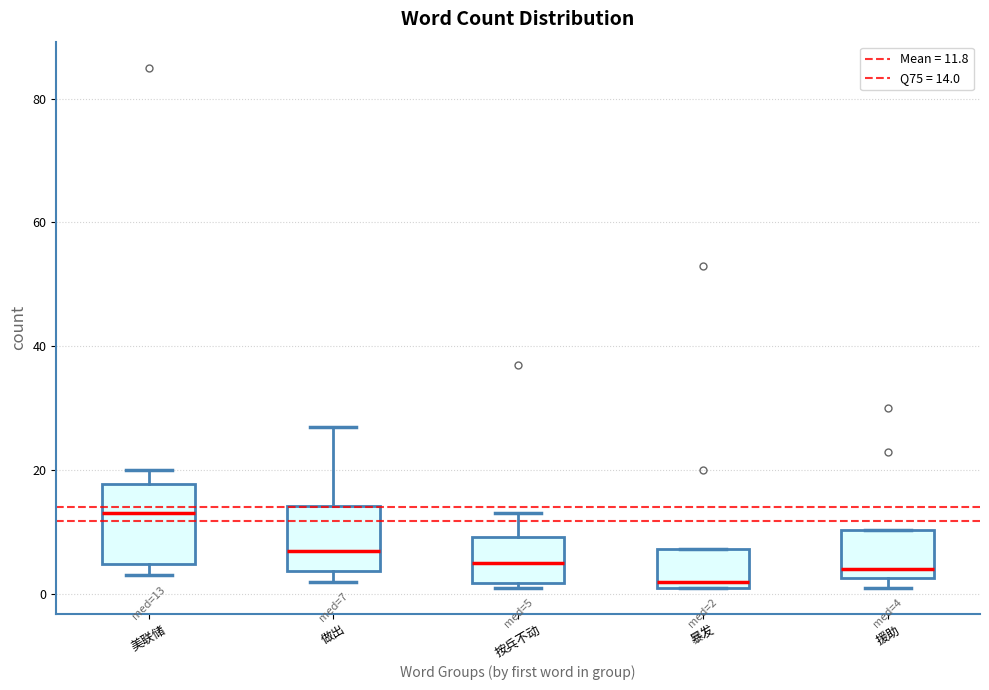

Comparing the boxes themselves (not the whiskers), which one is the tallest?

美联储